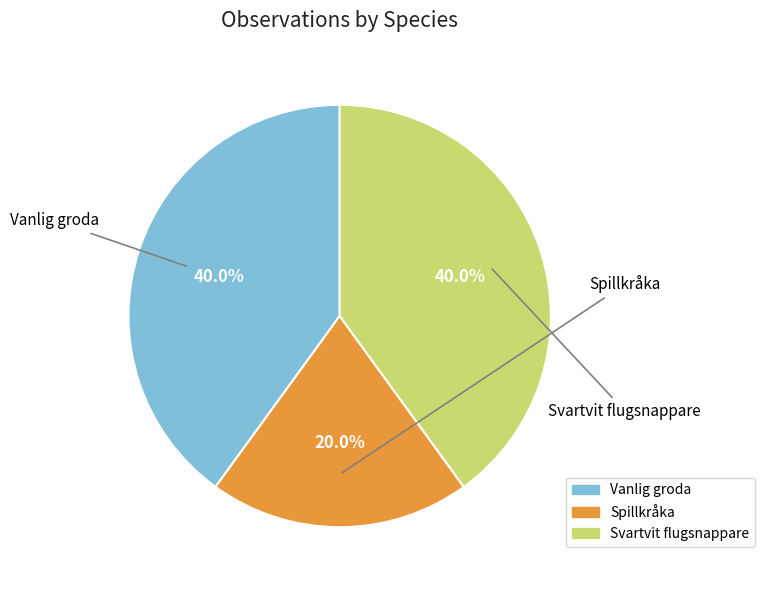

Which has a higher value, Vanlig groda or Spillkråka?

Vanlig groda